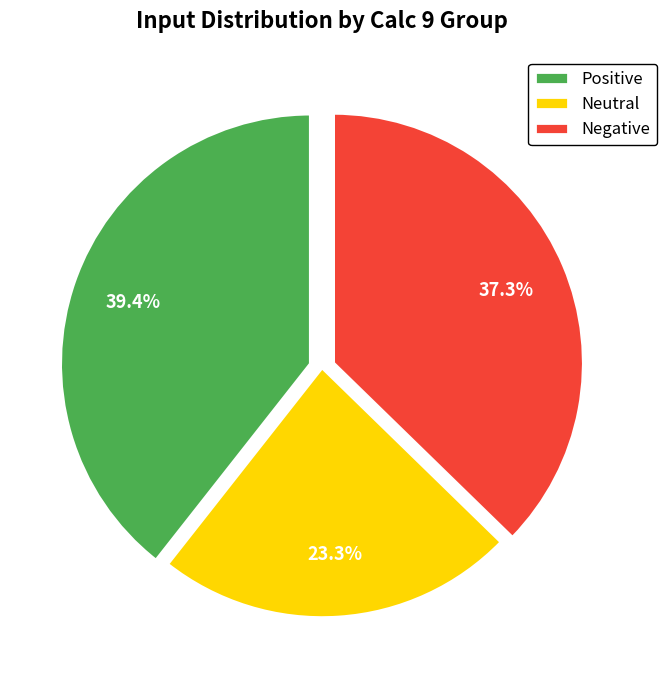

To the nearest percent, what is the difference between the largest and smallest slice percentages?

16%